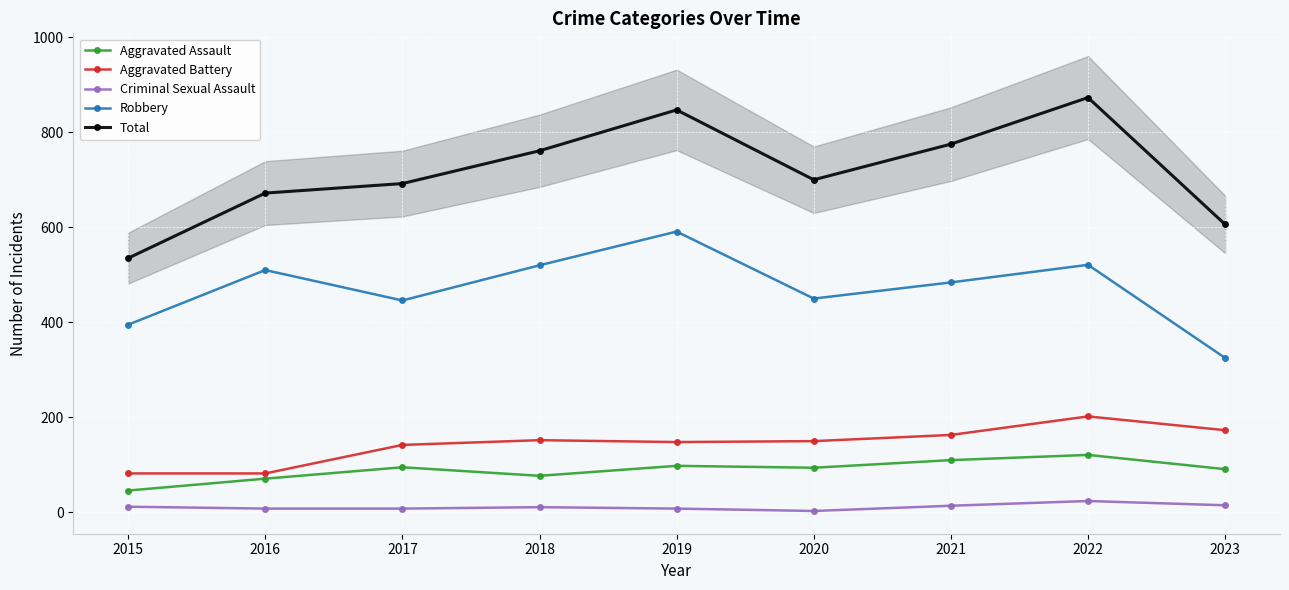

The value of Criminal Sexual Assault at 2021 is 14. True or false?

True